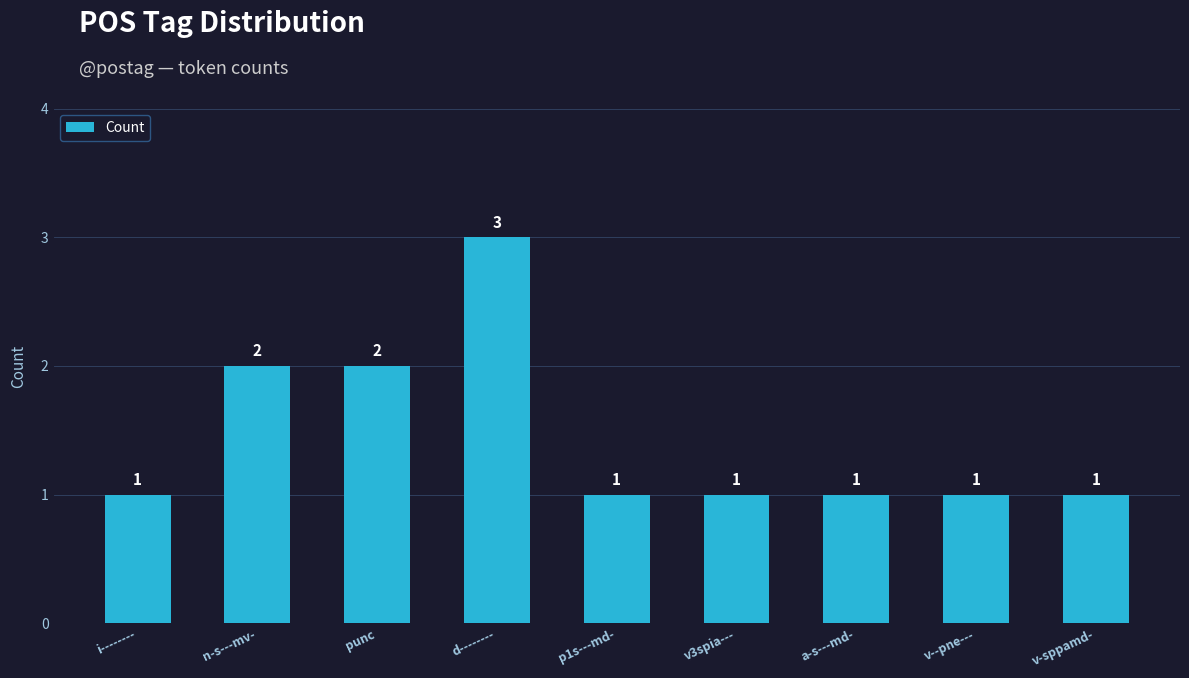

Reading right to left, transcribe all the data shown in this chart.

1	1	1	1	1	3	2	2	1